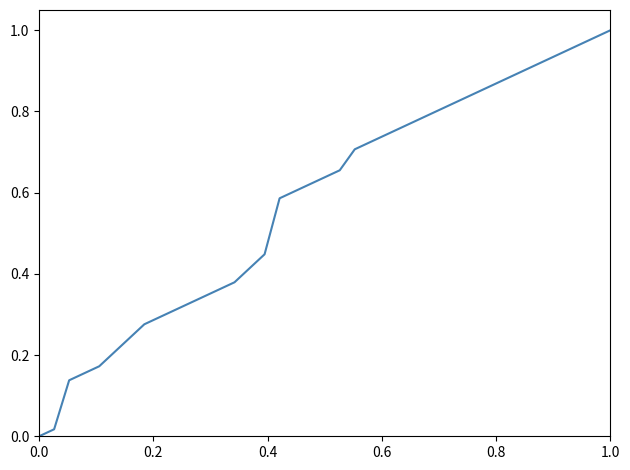

True or false: the data shows 0.3 at 0.0.

False